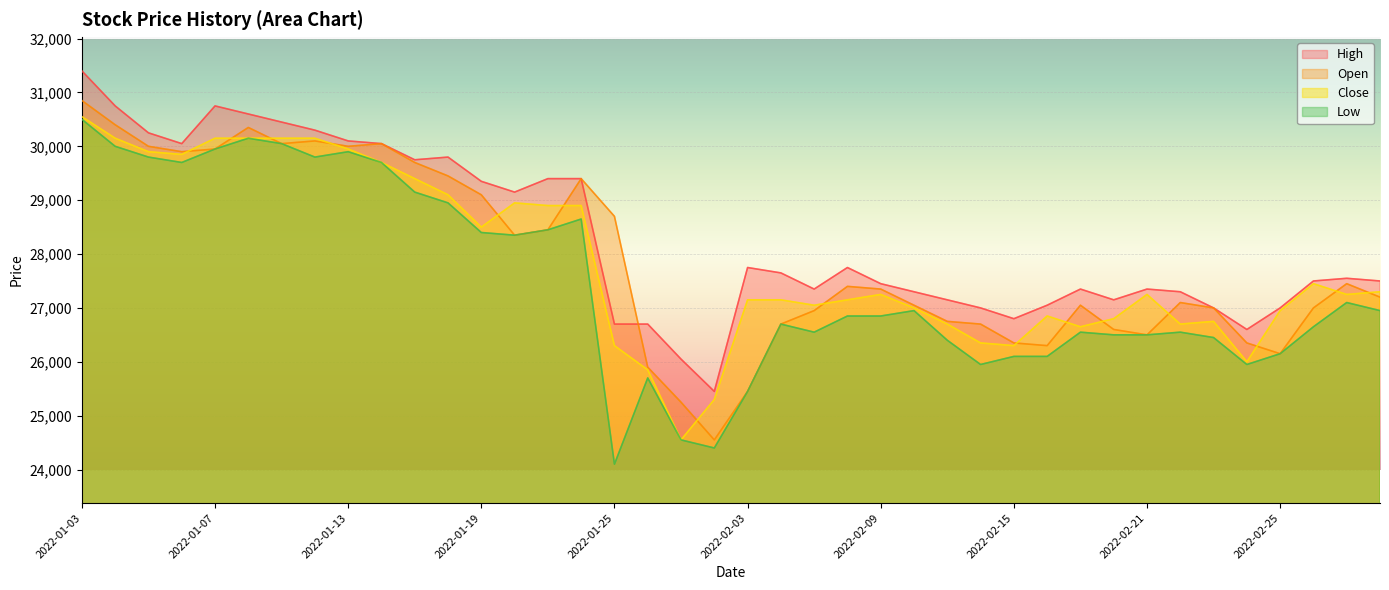

True or false: Low and Open intersect in this chart.

False